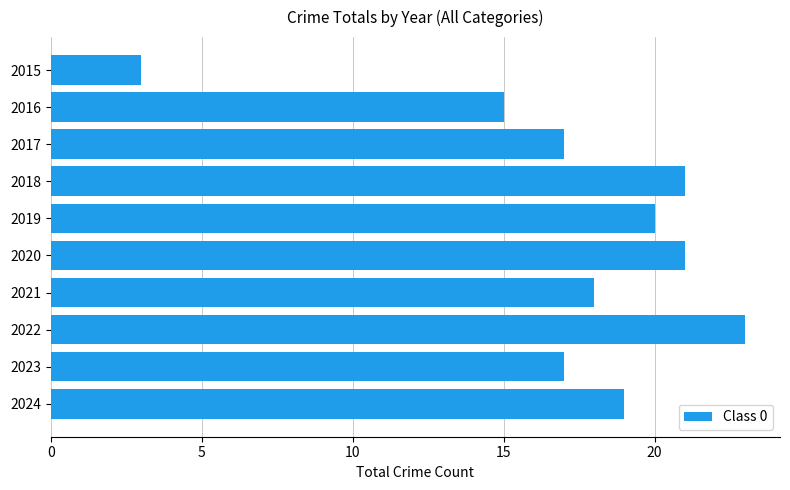

What is the maximum value shown in the chart?

23